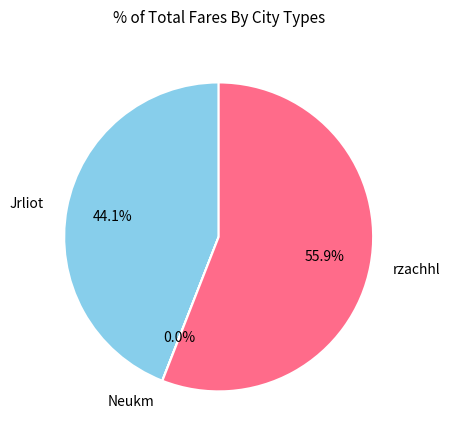

Does any single category account for the majority?

Yes